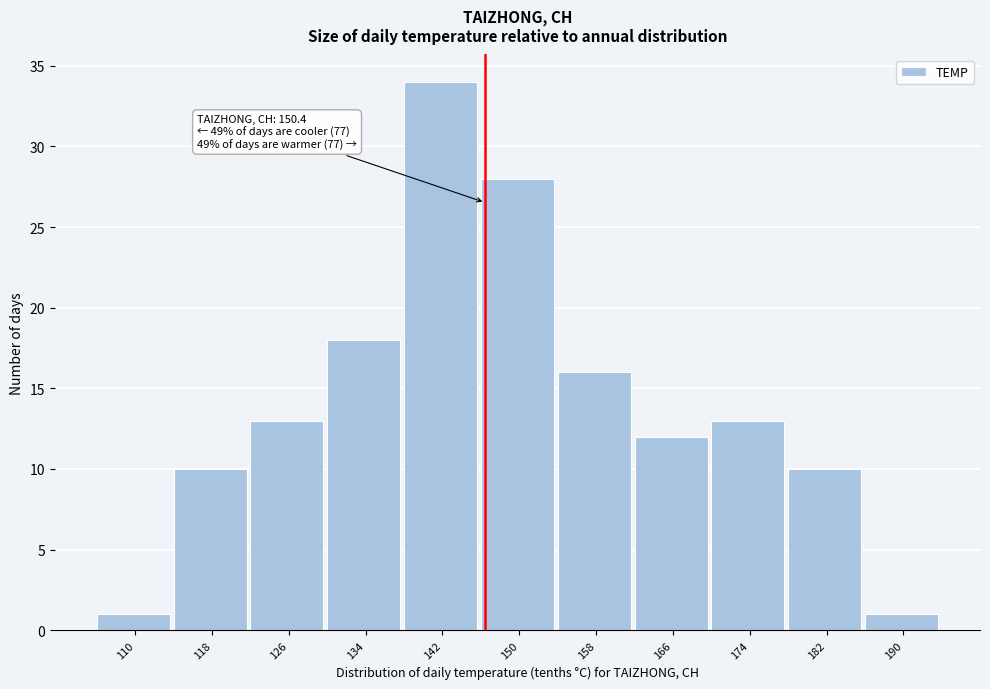

Reading left to right, transcribe all the data shown in this chart.

1	10	13	18	34	28	16	12	13	10	1